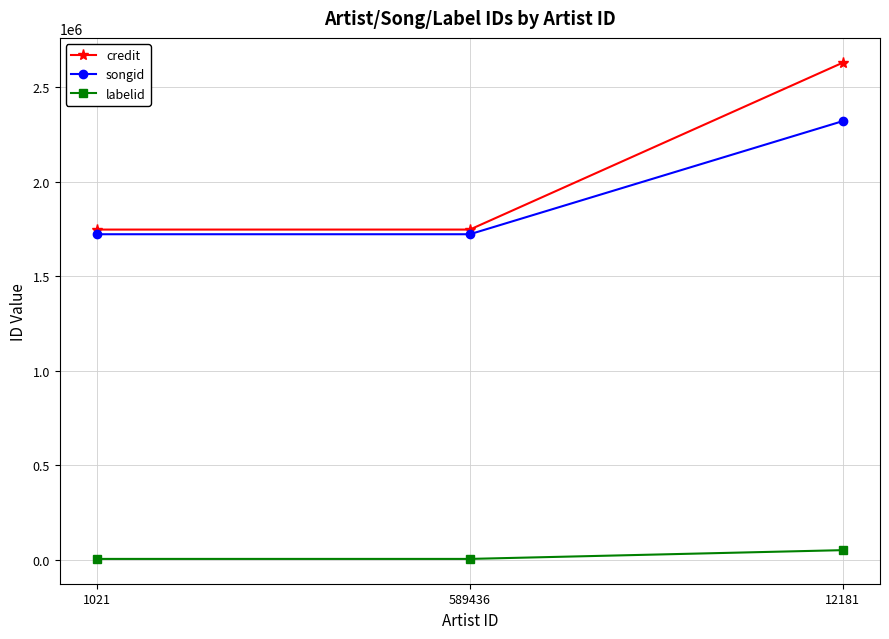

At which category is the sum across all series the highest?

12181